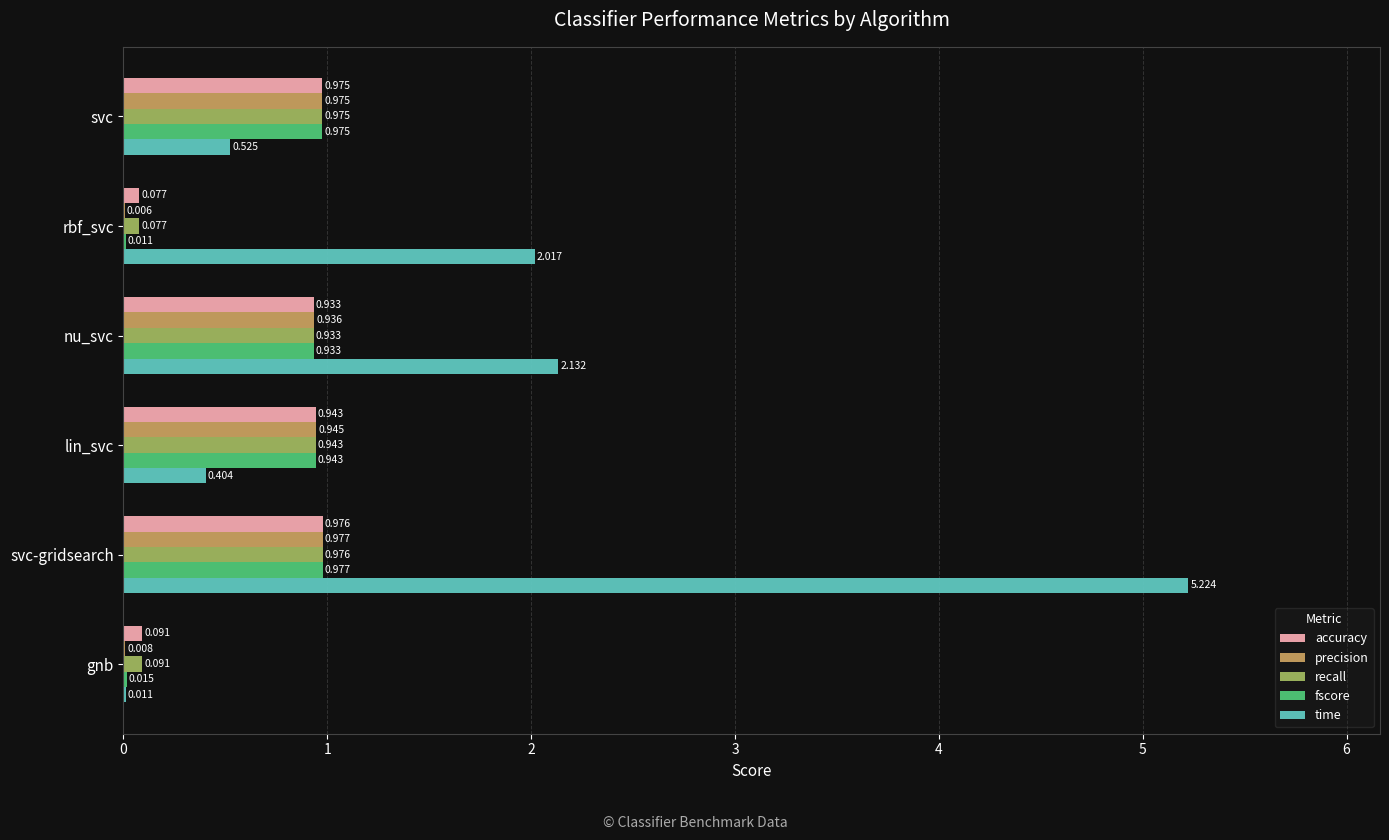

Which category has the highest value across all series?

svc-gridsearch